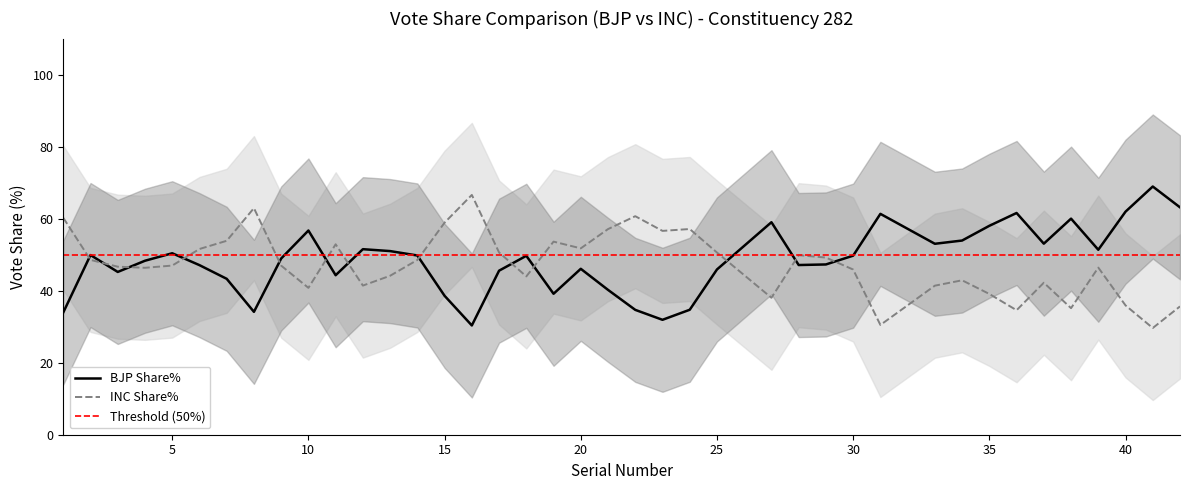

Which series ends up on top after the final intersection of BJP Share% and INC Share%?

BJP Share%